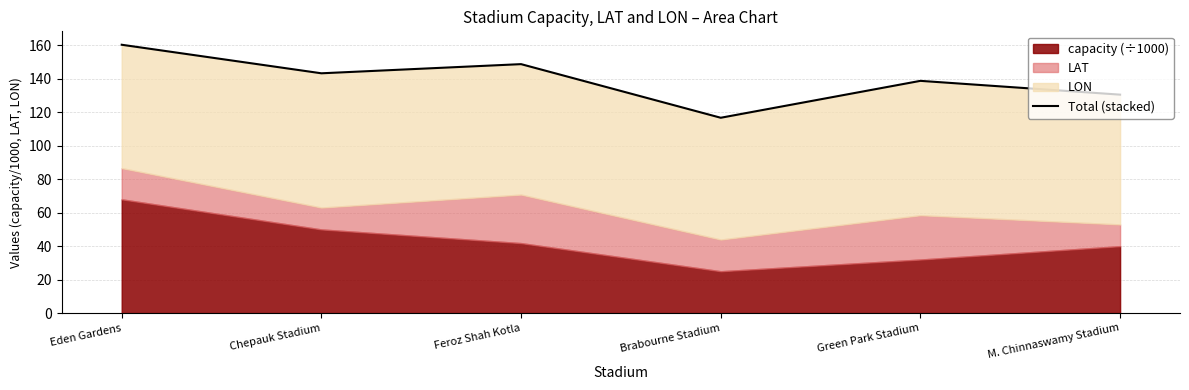

What position from the right is Feroz Shah Kotla?

4